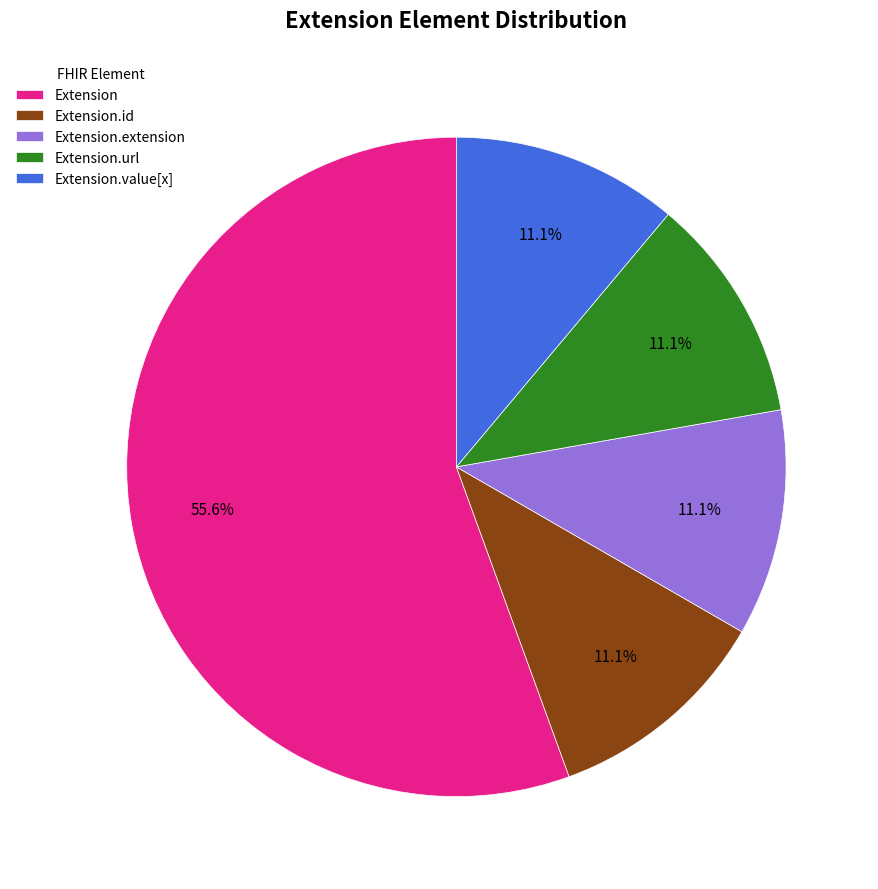

How many slices are in this pie chart?

5